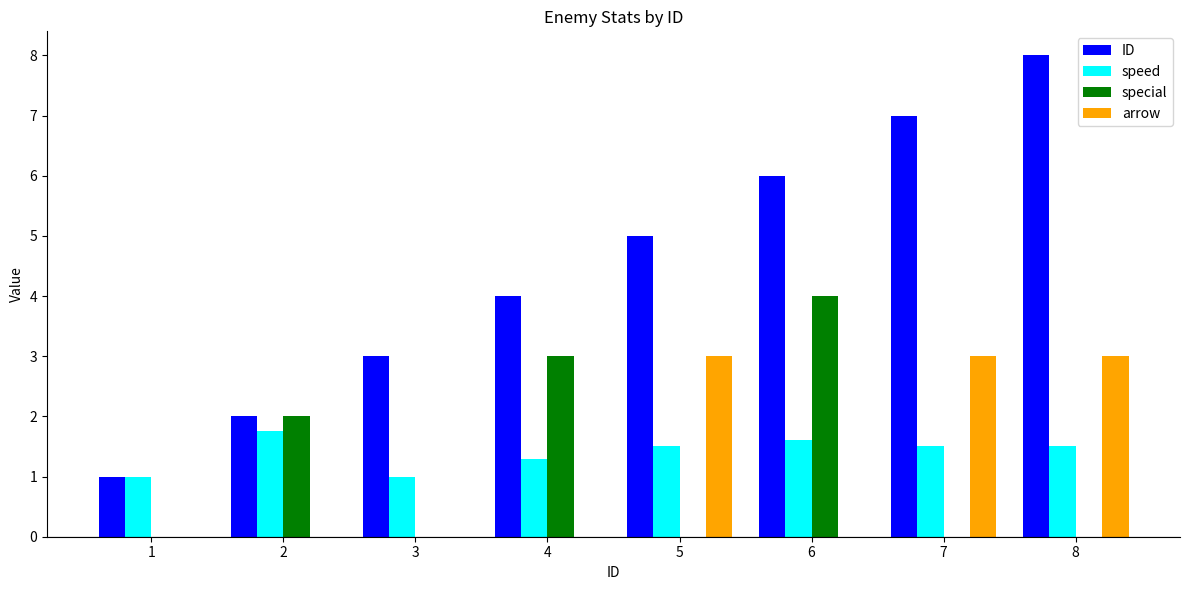

At which category does the chart reach its peak across all series?

8